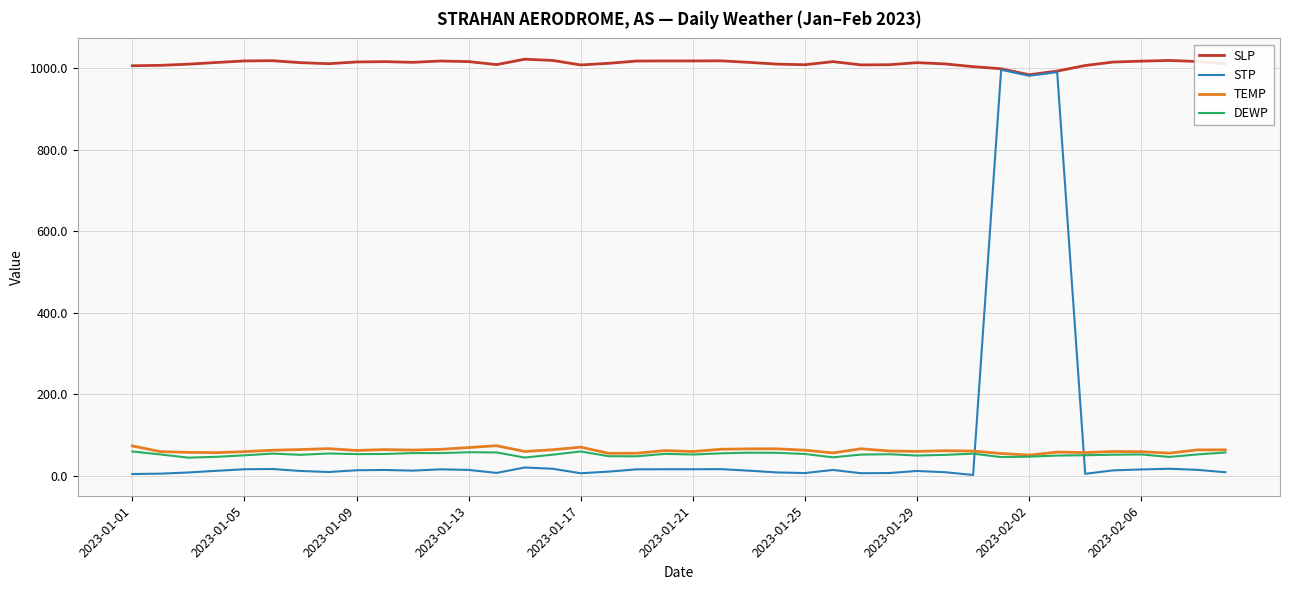

True or false: SLP and DEWP intersect in this chart.

False